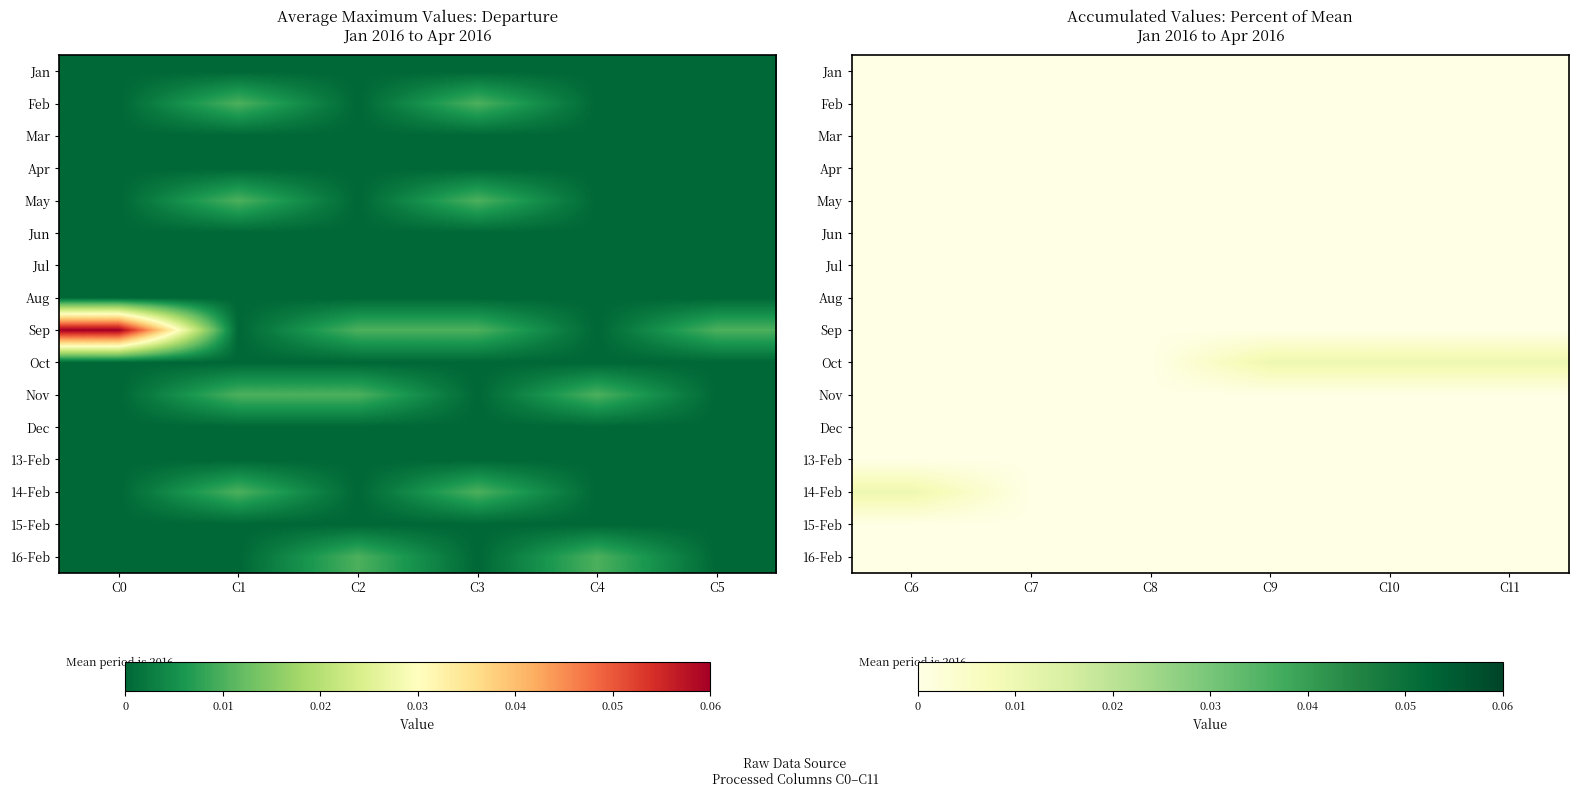

Between C6 and C9, which series saw the biggest shift?

Oct